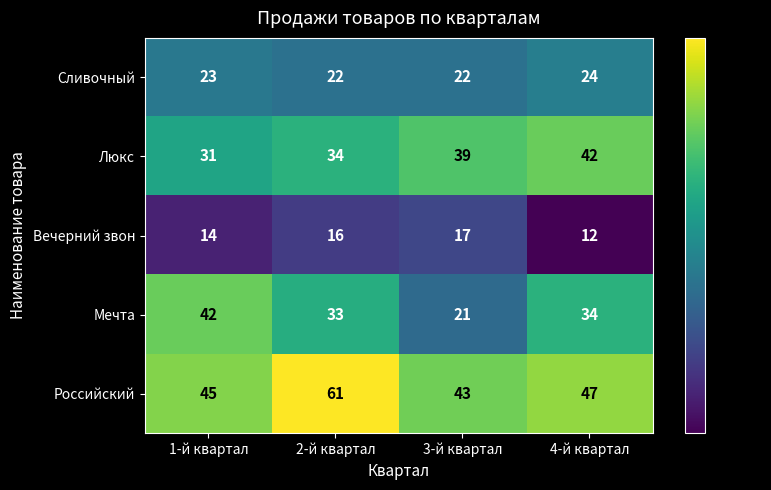

Which label corresponds to the smallest value in the chart?

4-й квартал